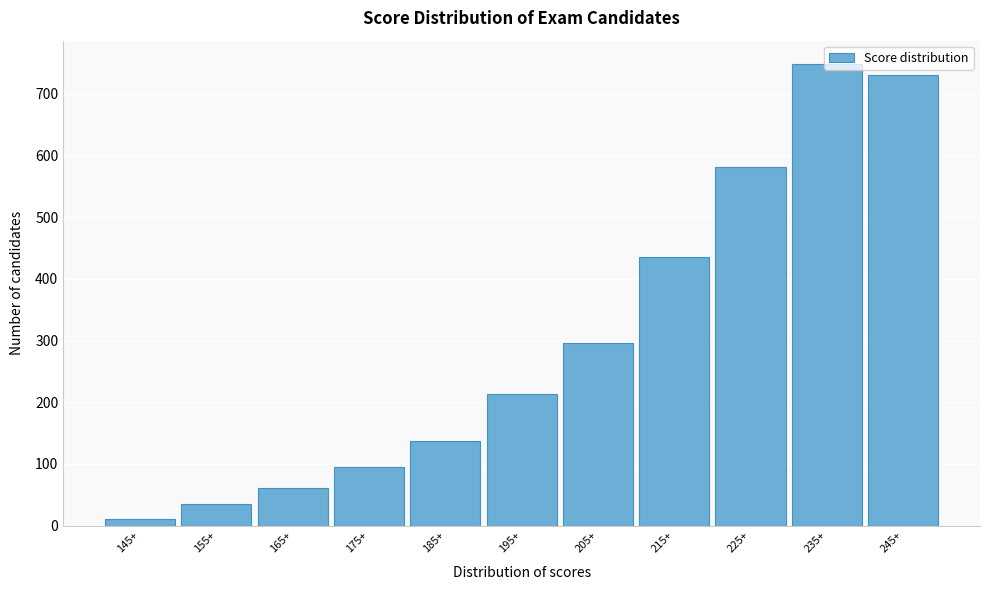

The chart shows a value of 137 at 185+. True or false?

True